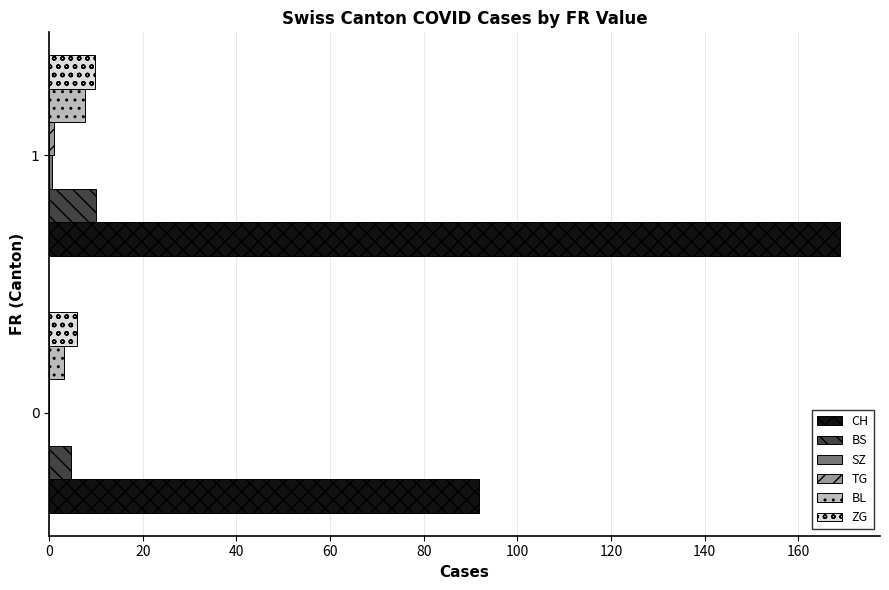

Which series has the largest total across all categories?

CH